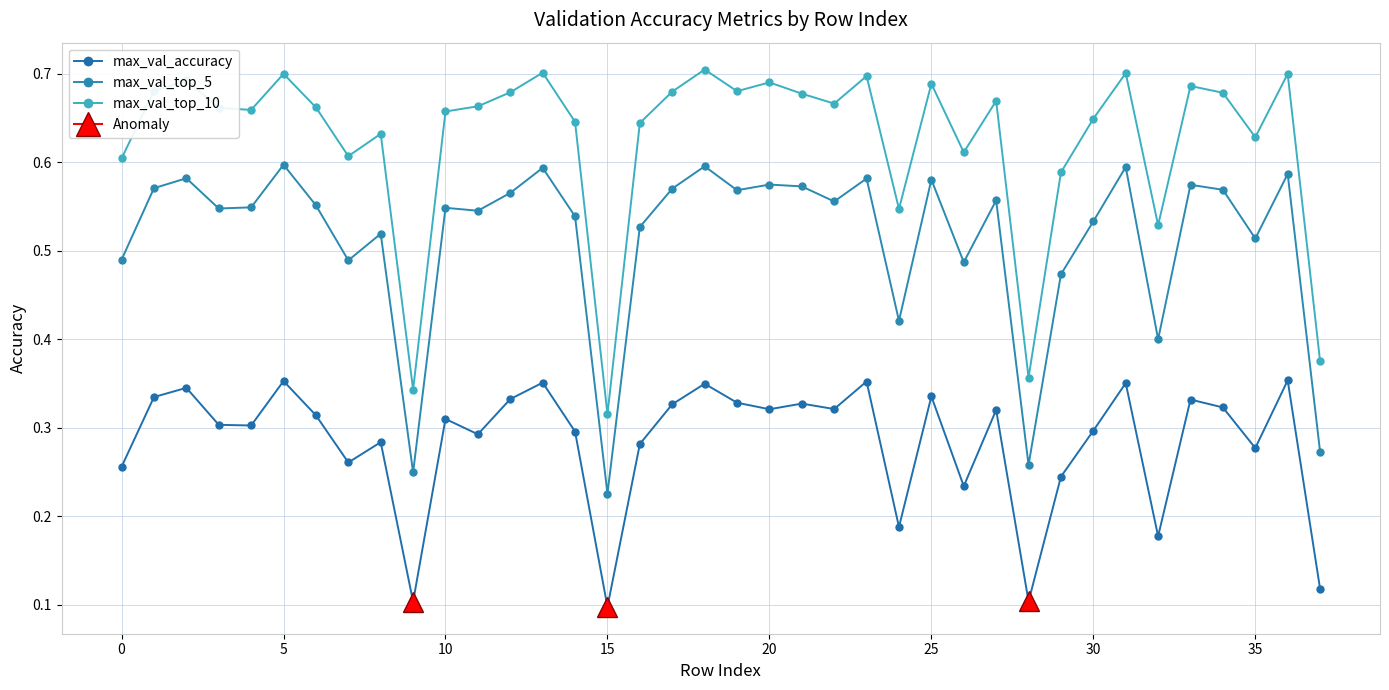

Which category has the highest value in the max_val_top_10 series?

18